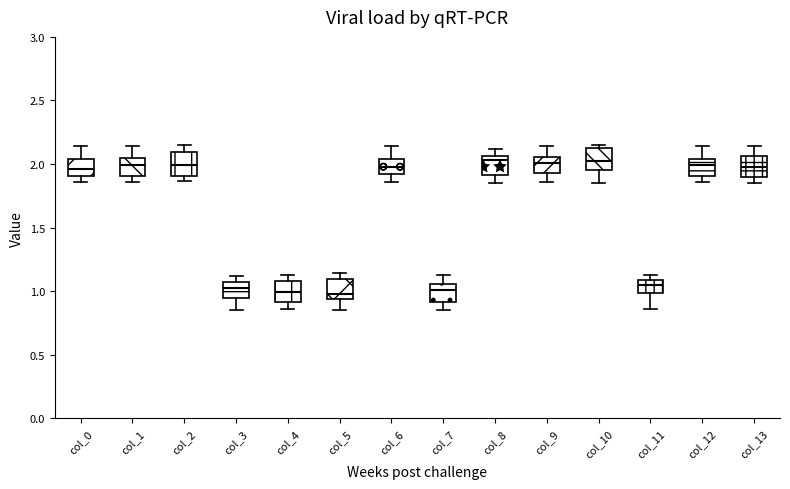

Where does the upper whisker of the box for col_8 end on the y-axis? The values are not printed on the chart, so give them approximately, as read against the axis.

2.10